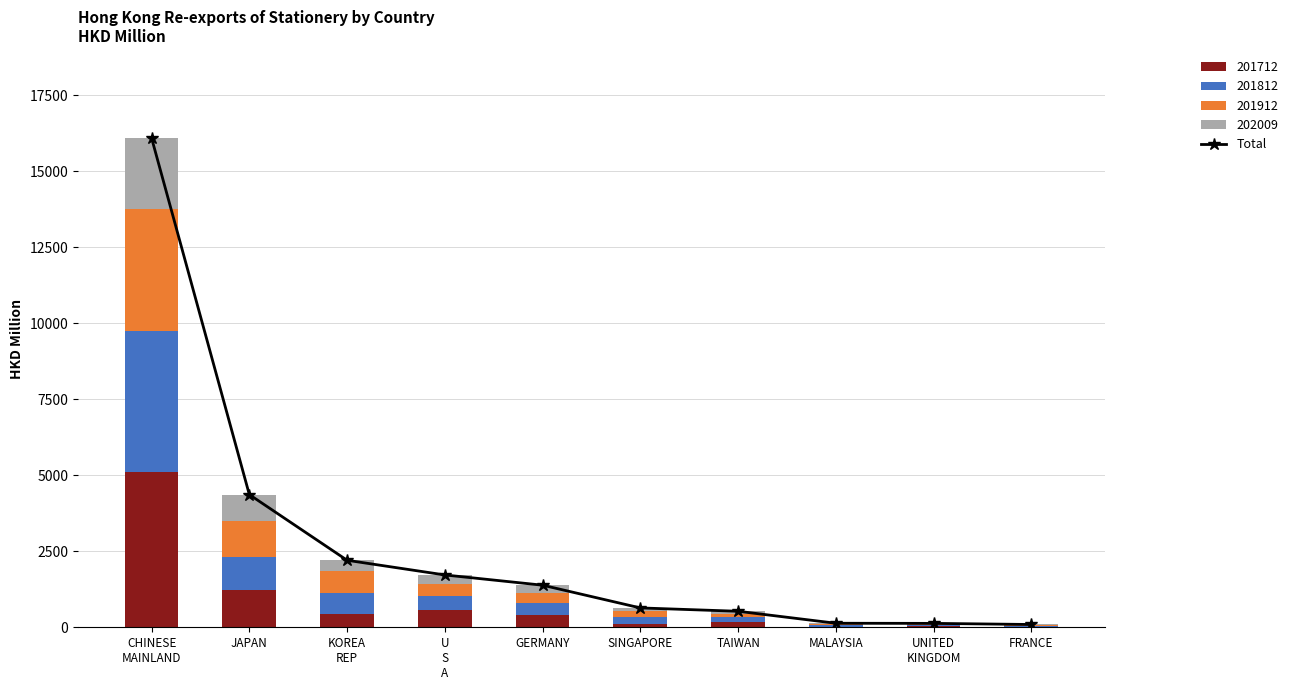

What is the change in value from CHINESE
MAINLAND to FRANCE?

-16008.4